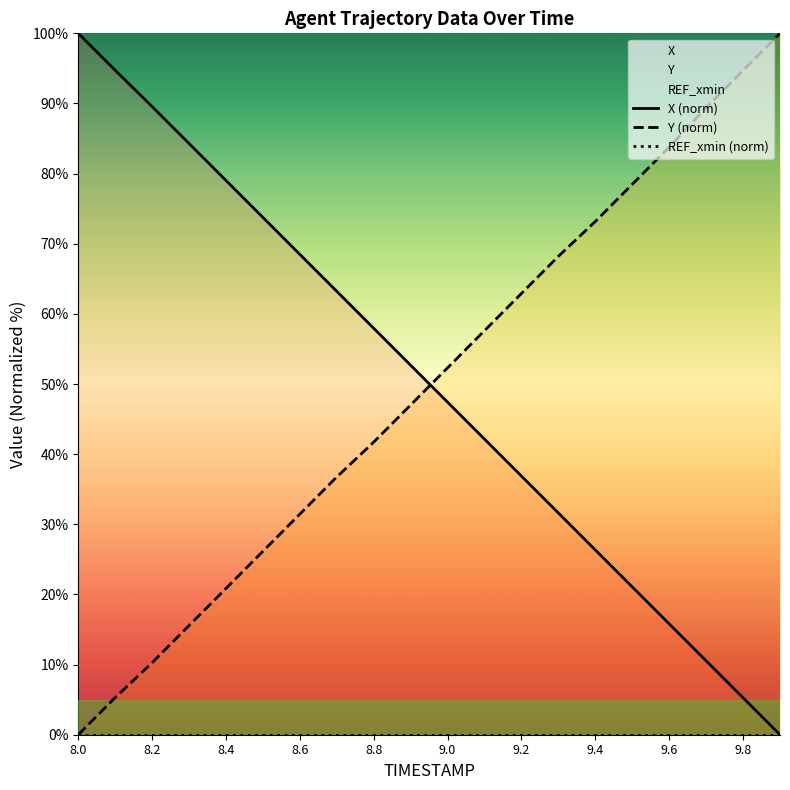

How many values in the Y (norm) series exceed 52?

10